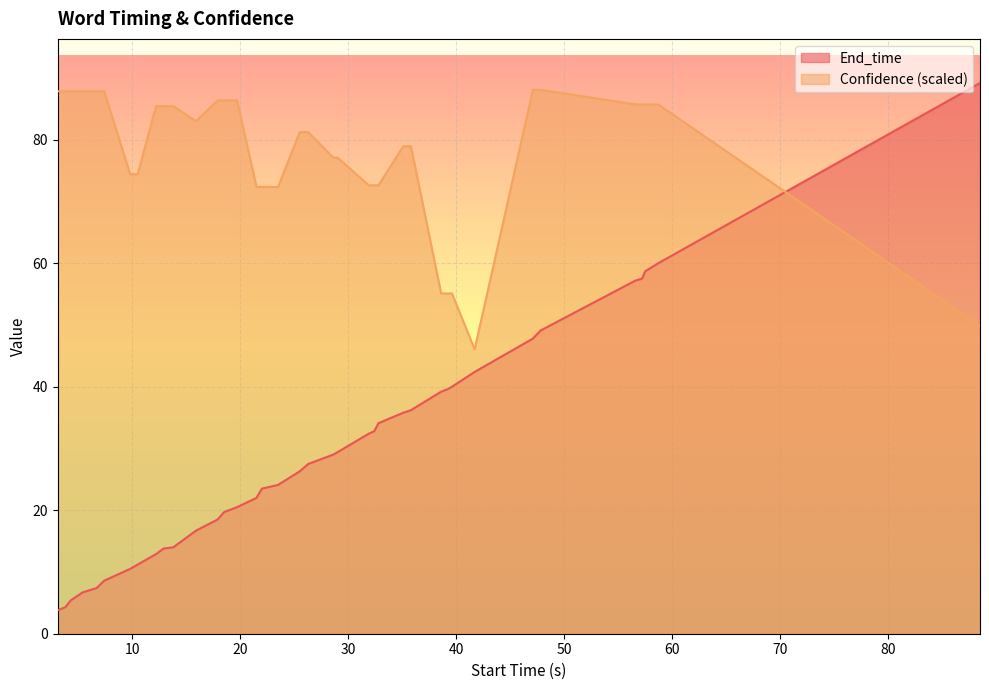

Which series ends up on top after the final intersection of Confidence (scaled) and End_time?

End_time